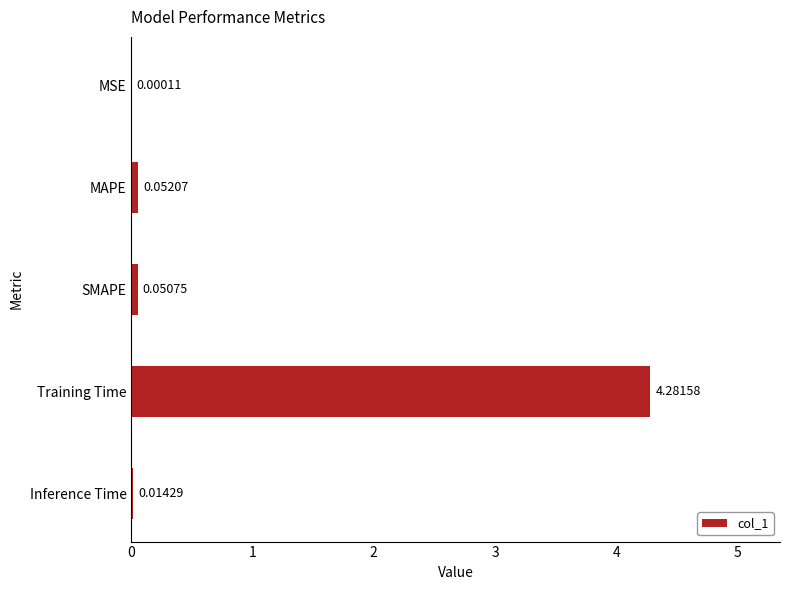

What is the average value?

0.9